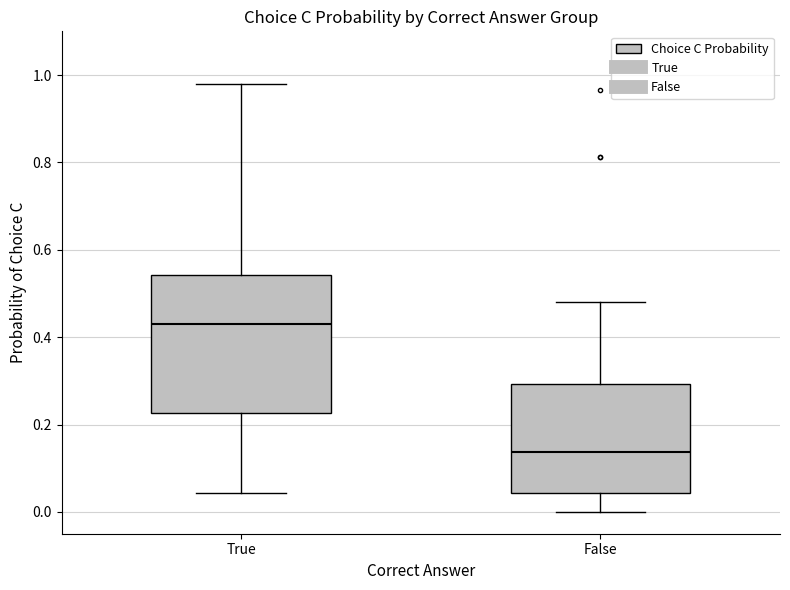

Reading left to right, transcribe this box plot: for each box, give where its median line is, the range the box spans, and where its two whiskers end, as read against the y-axis. The values are not printed on the chart, so give them approximately, as read against the axis.

True: median 0.42, box 0.22 to 0.54, whiskers 0.04 to 0.98
False: median 0.14, box 0.04 to 0.30, whiskers 0.00 to 0.48